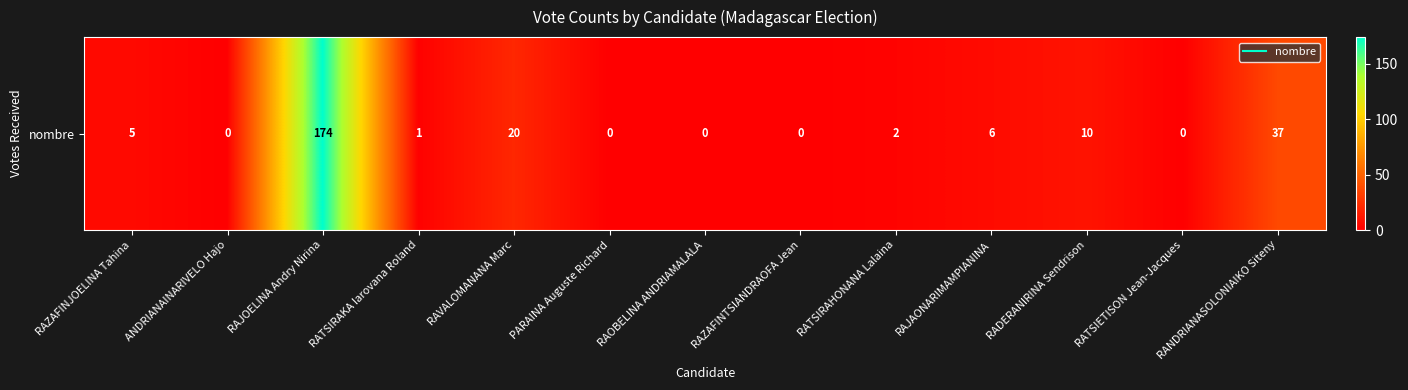

Reading left to right, transcribe all the data shown in this chart.

5	0	174	1	20	0	0	0	2	6	10	0	37